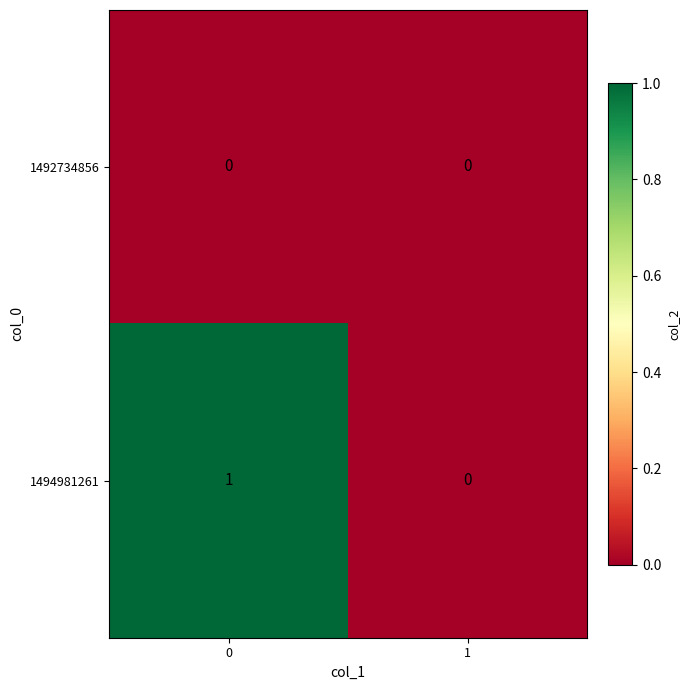

The 1494981261 series shows 0 at 1. True or false?

True